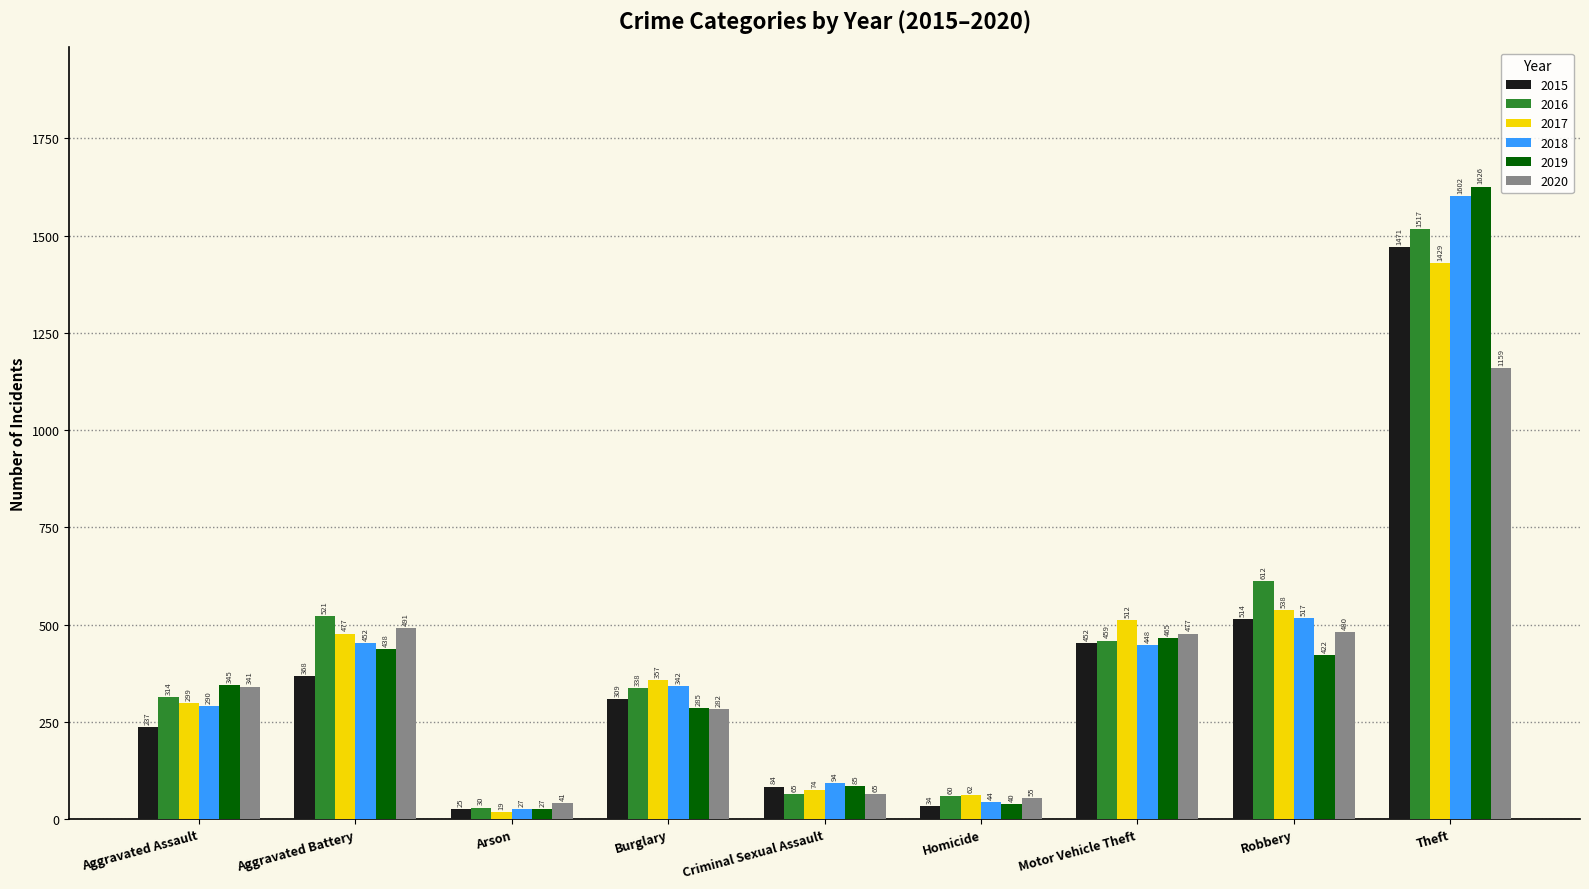

What position from the right is Criminal Sexual Assault?

5